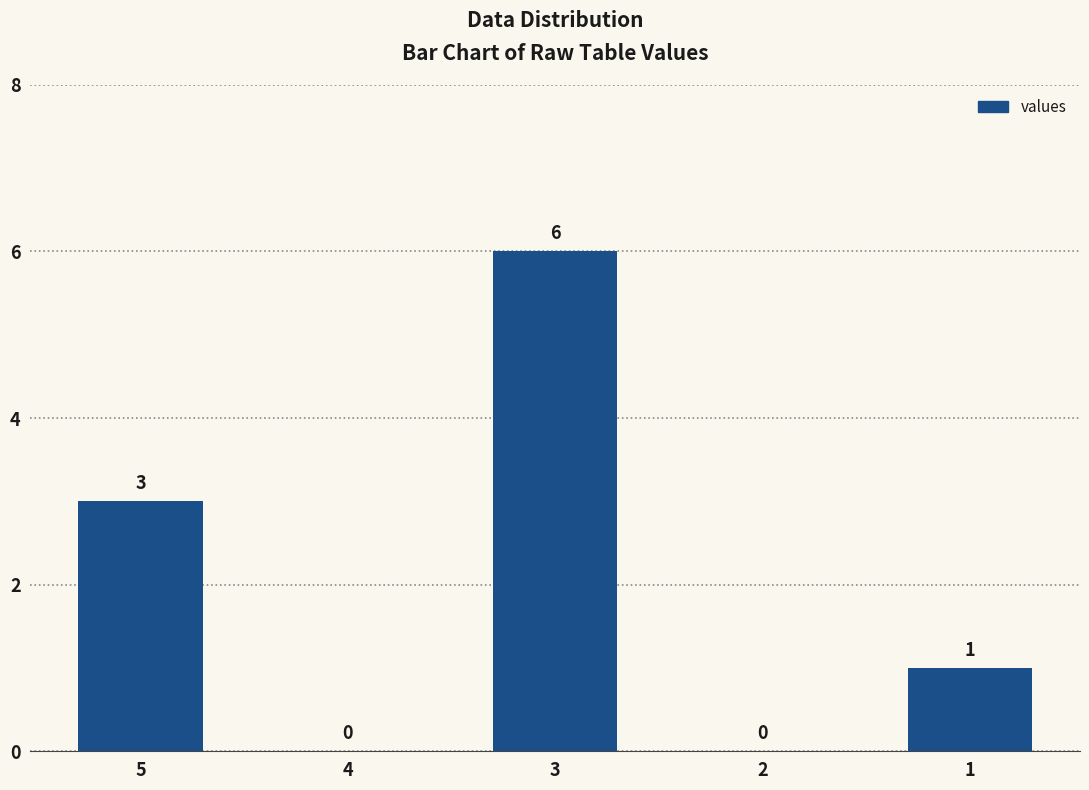

The chart shows a value of 3 at 5. True or false?

True